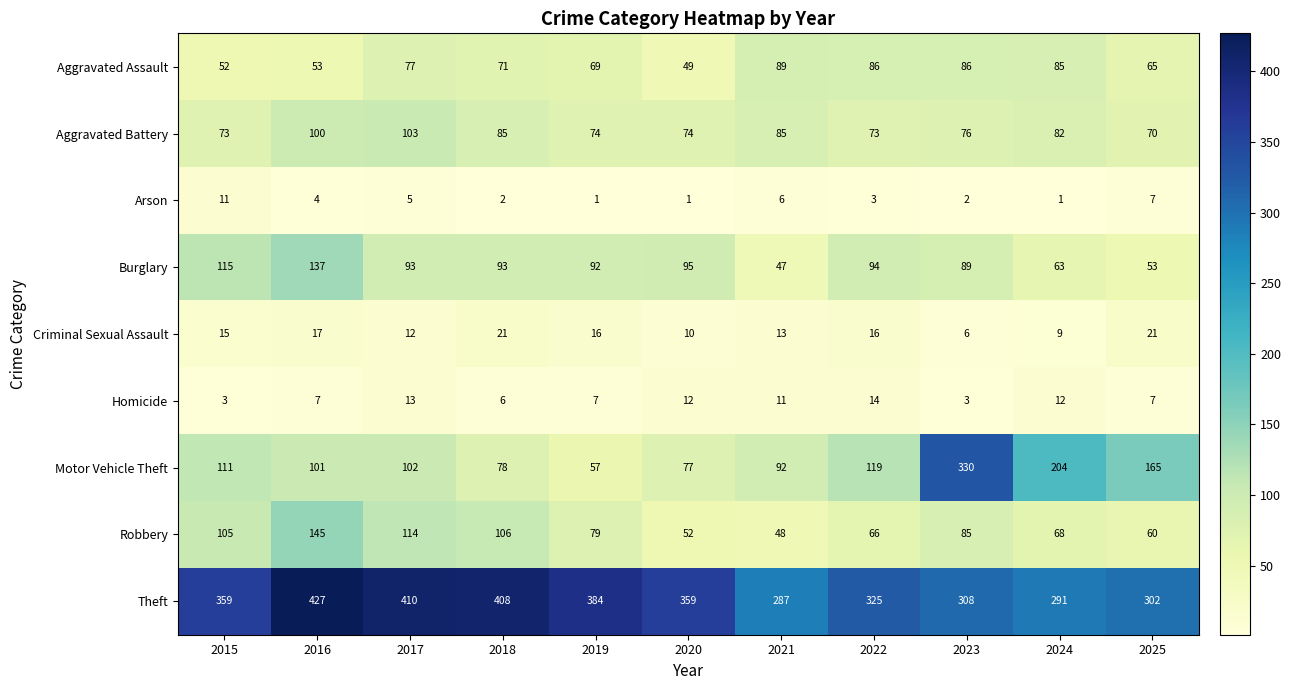

Is it true that Theft equals 589 at 2020?

False